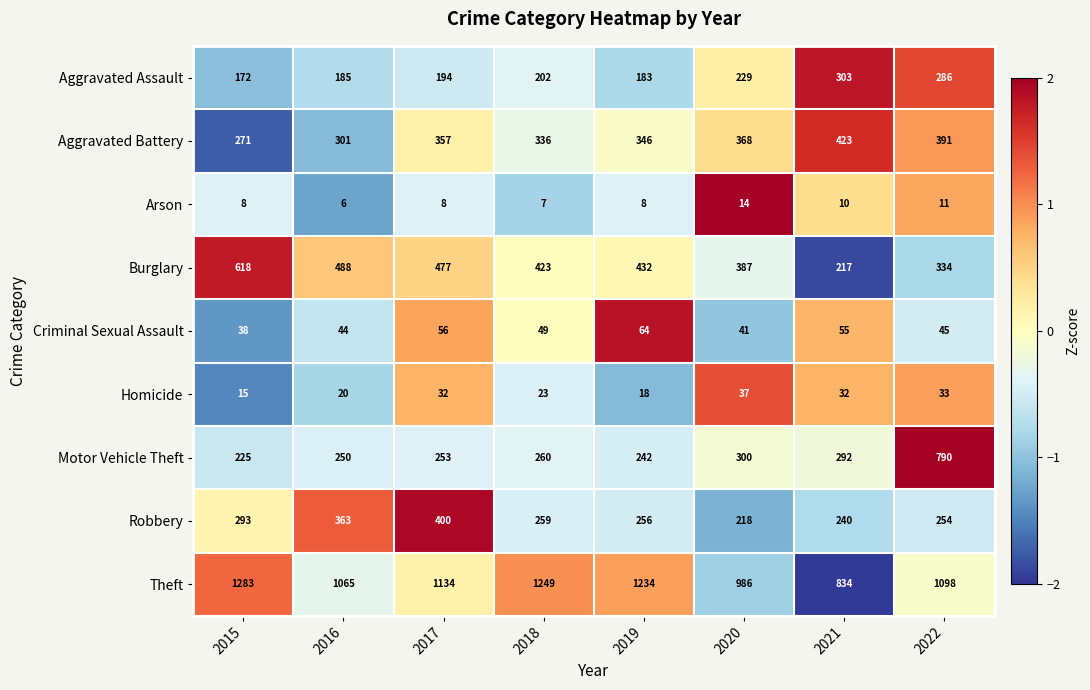

At which category does the chart reach its minimum across all series?

2016